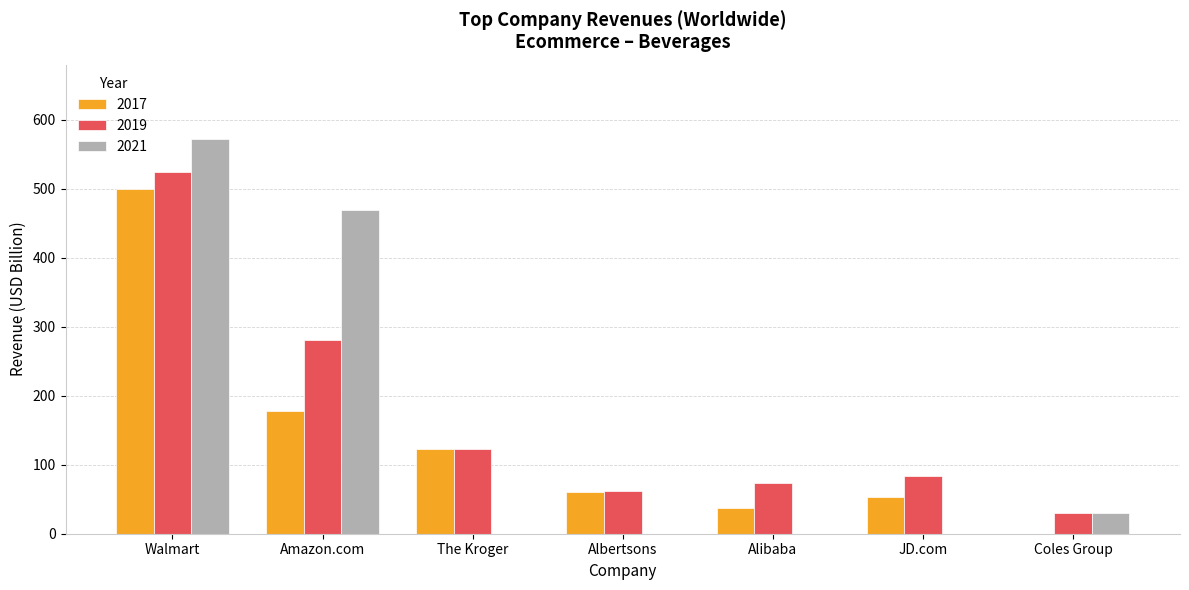

Which category has the highest value in the 2019 series?

Walmart